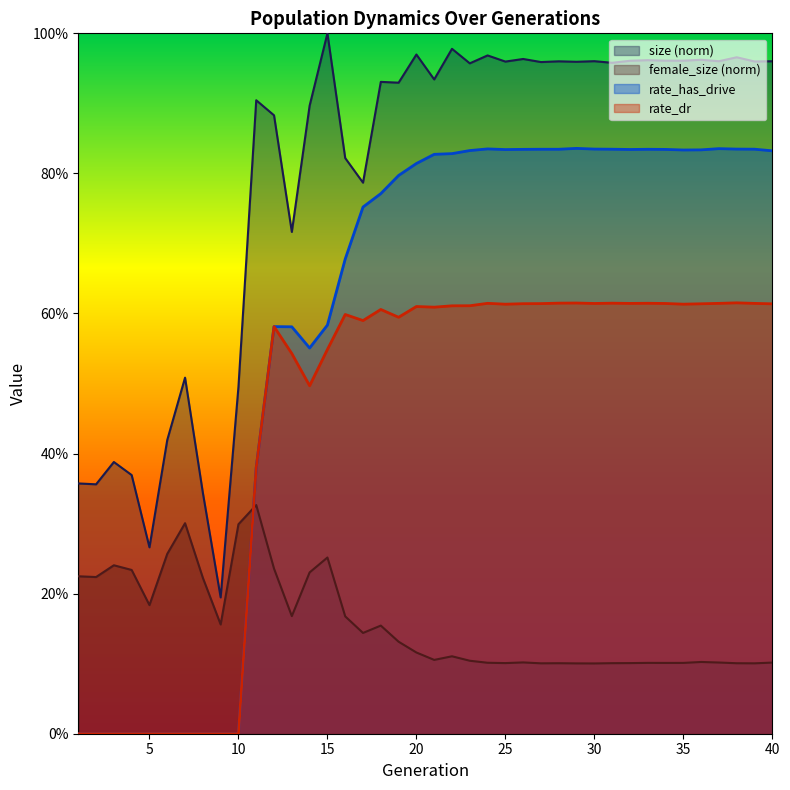

What is the value of the size point at the 6th from the left?

0.4